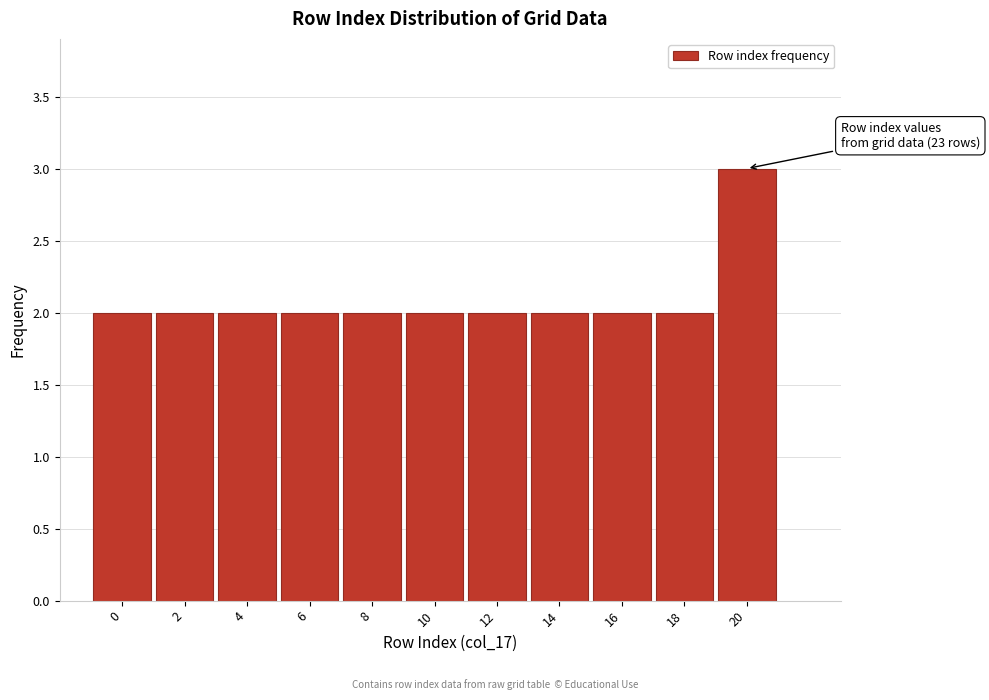

Reading left to right, list all the values displayed in this chart.

0=2	2=2	4=2	6=2	8=2	10=2	12=2	14=2	16=2	18=2	20=3